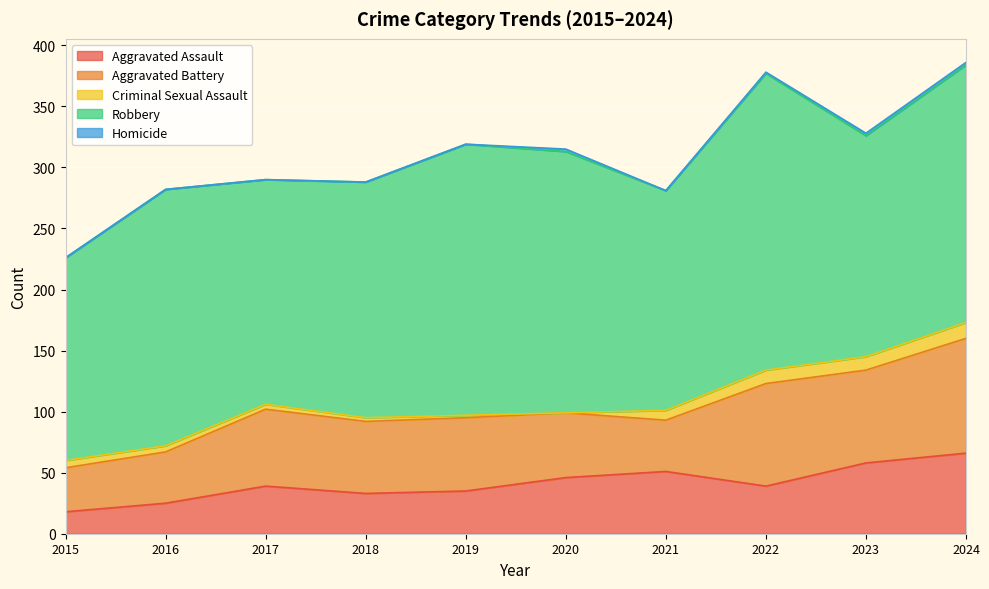

The Homicide series shows 0 at 2021. True or false?

True